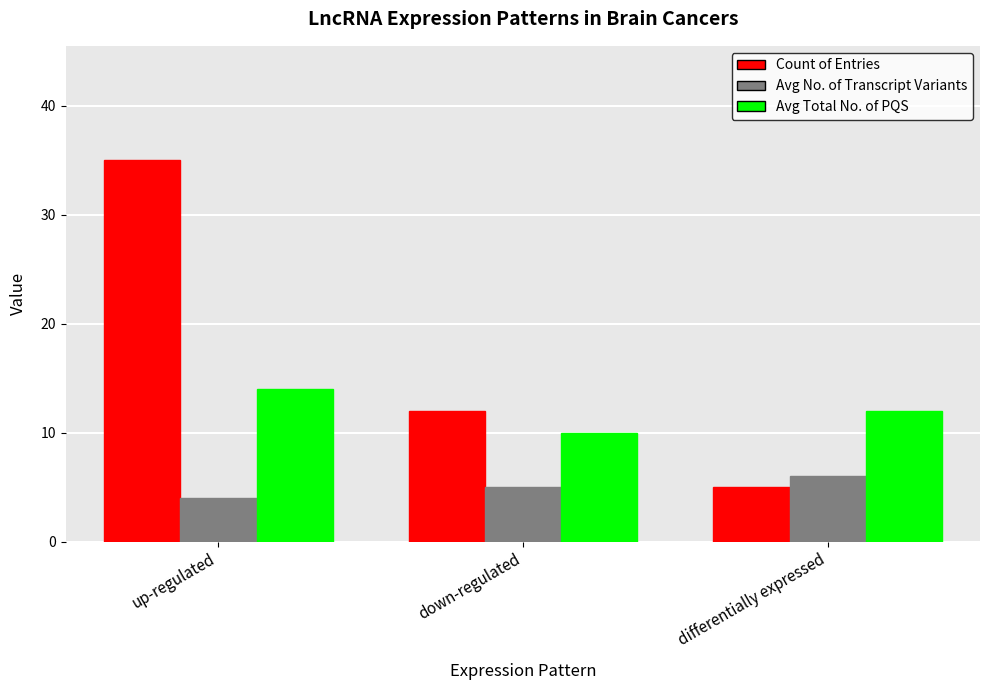

How many bars are there in total?

9